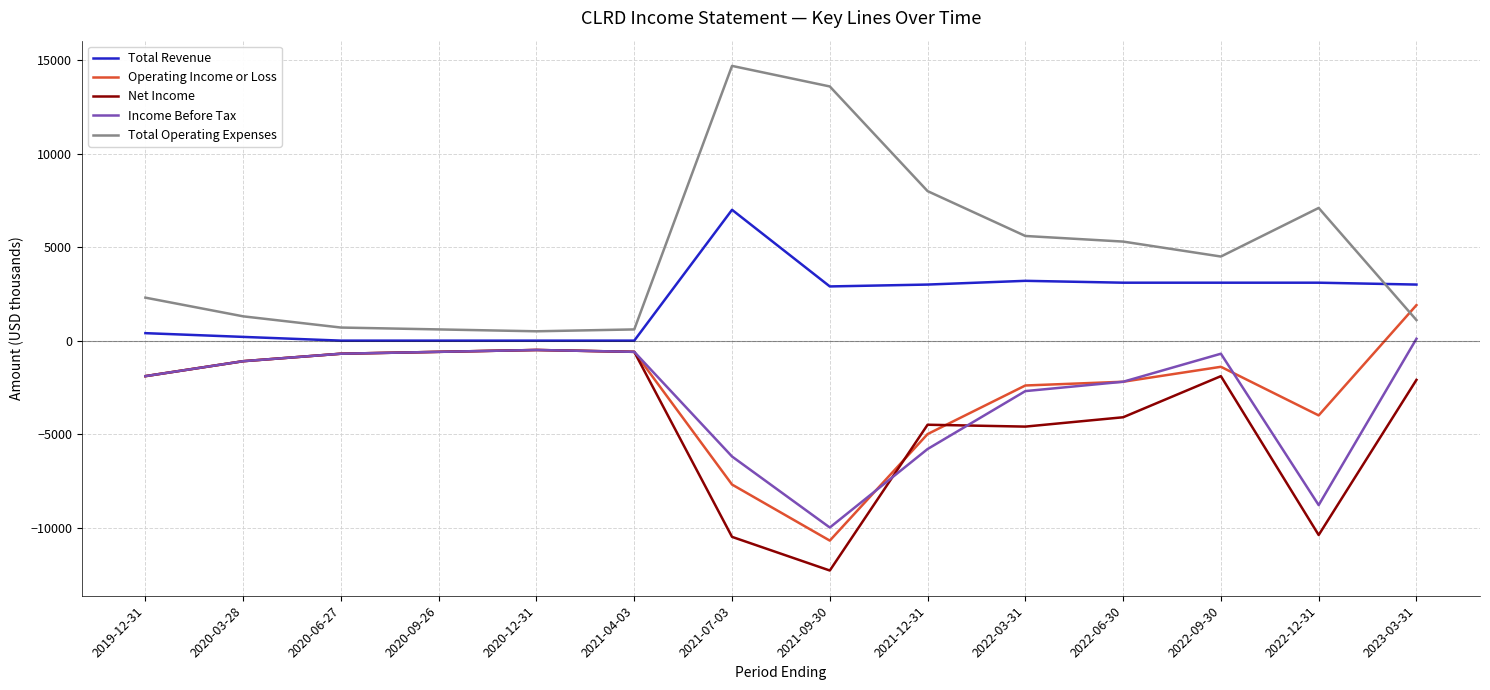

At 2022-12-31, list the series in order from smallest to largest.

Net Income, Income Before Tax, Operating Income or Loss, Total Revenue, Total Operating Expenses